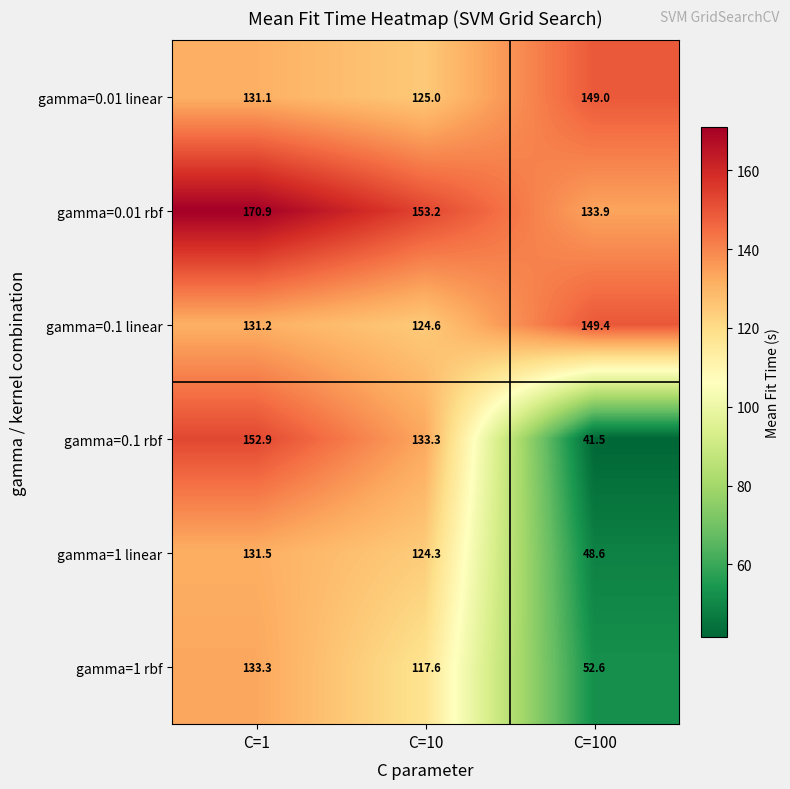

At which category is the sum across all series the highest?

C=1